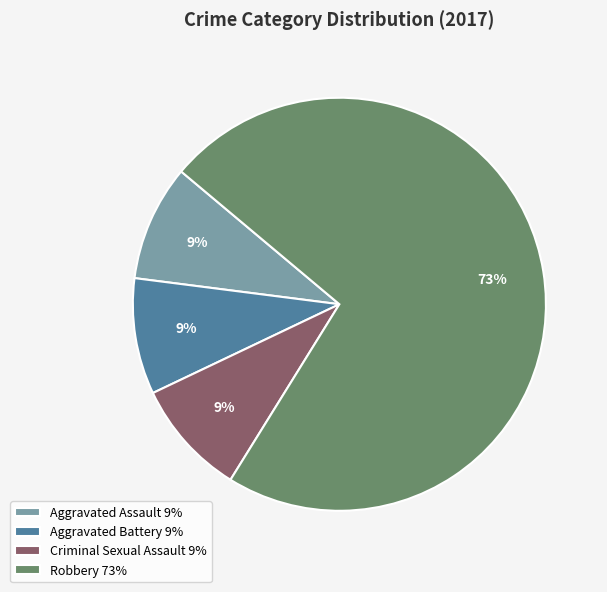

What is the ratio of the value at Aggravated Battery 9% to the value at Criminal Sexual Assault 9%?

1.0